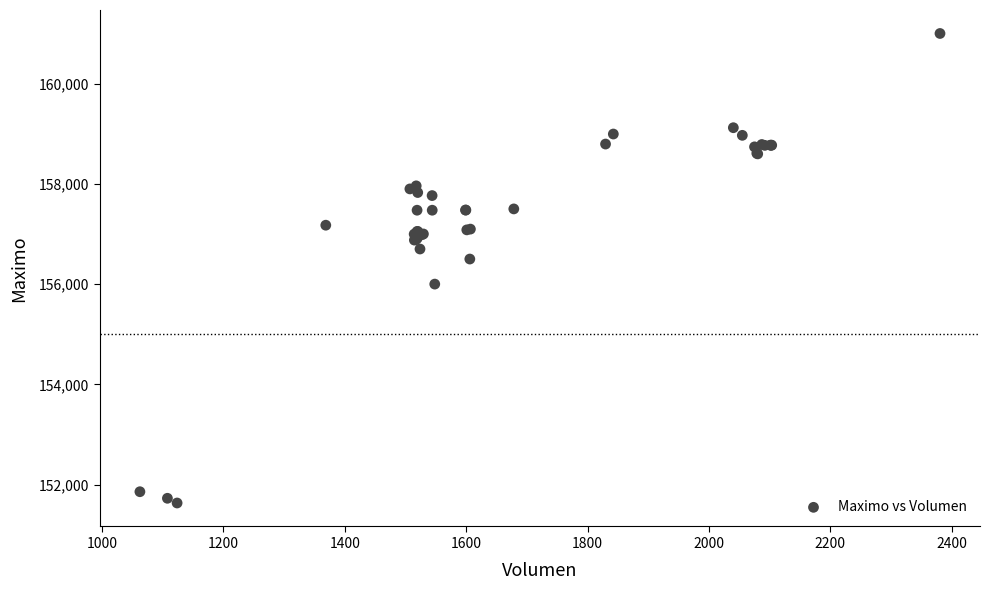

What Y value in the scatter plot is closest to 156316?

156500